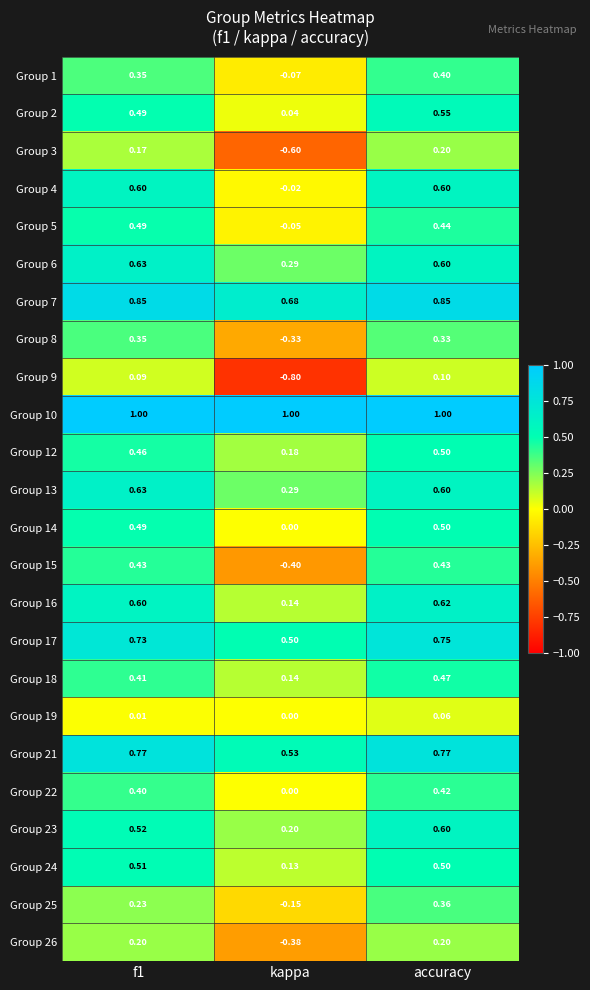

At which label is Group 24 closest to 0?

kappa